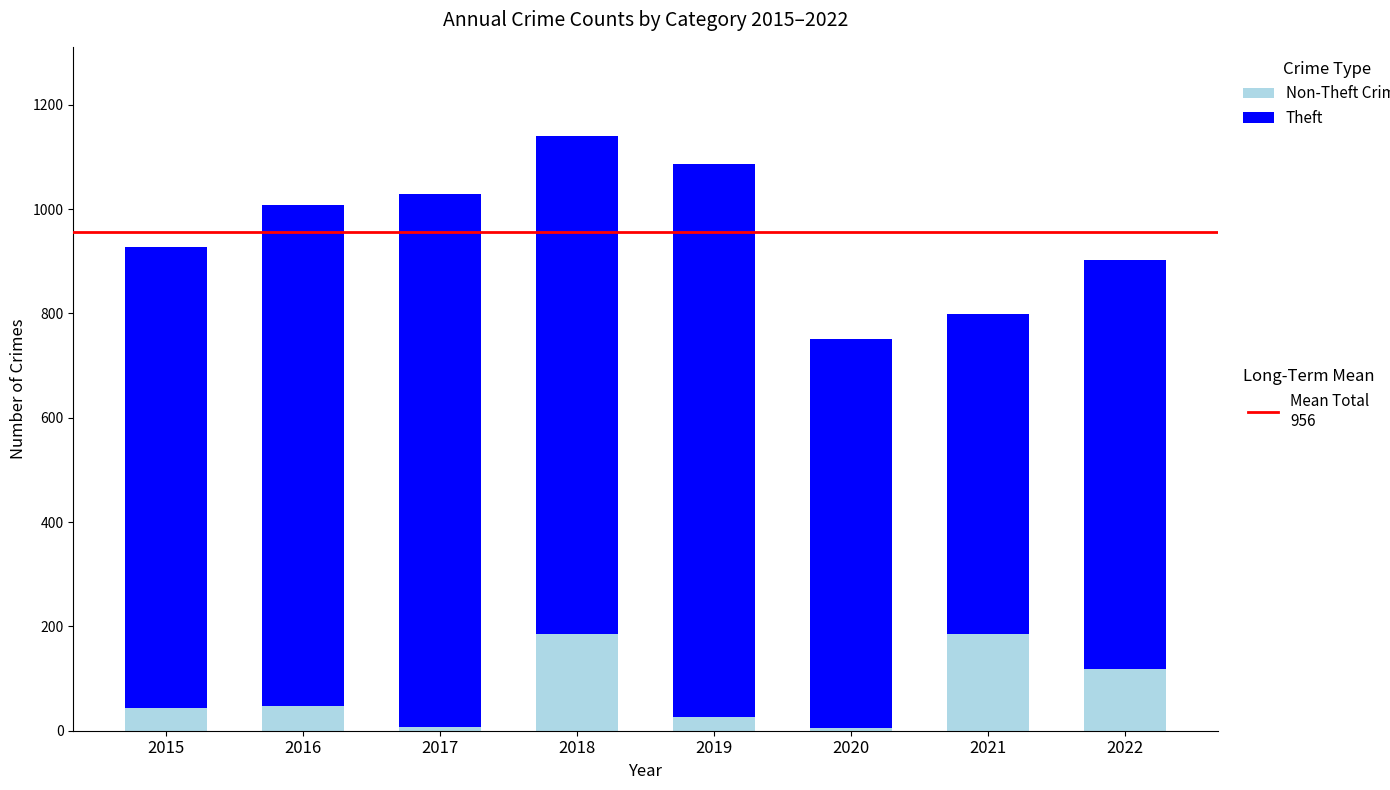

What is the total value across all series at 2019?

1087